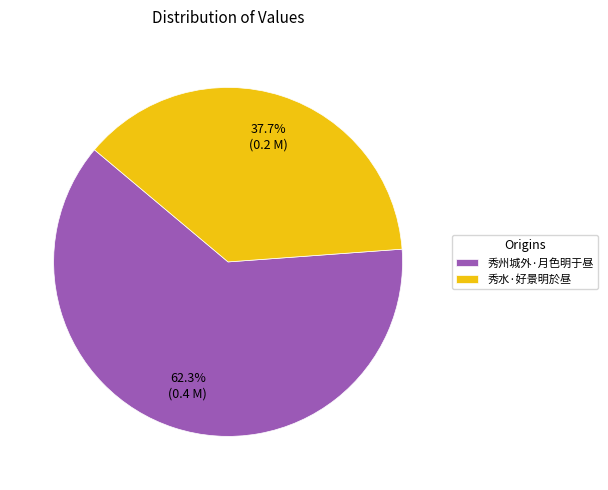

To the nearest percent, what portion does 秀州城外·月色明于昼 represent?

62%